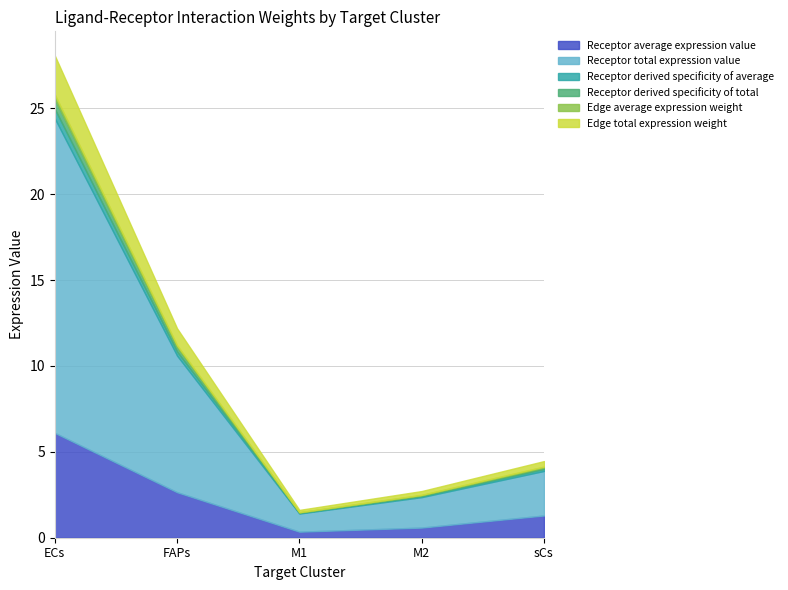

True or false: Receptor derived specificity of total has more than 0 interior local peaks.

False